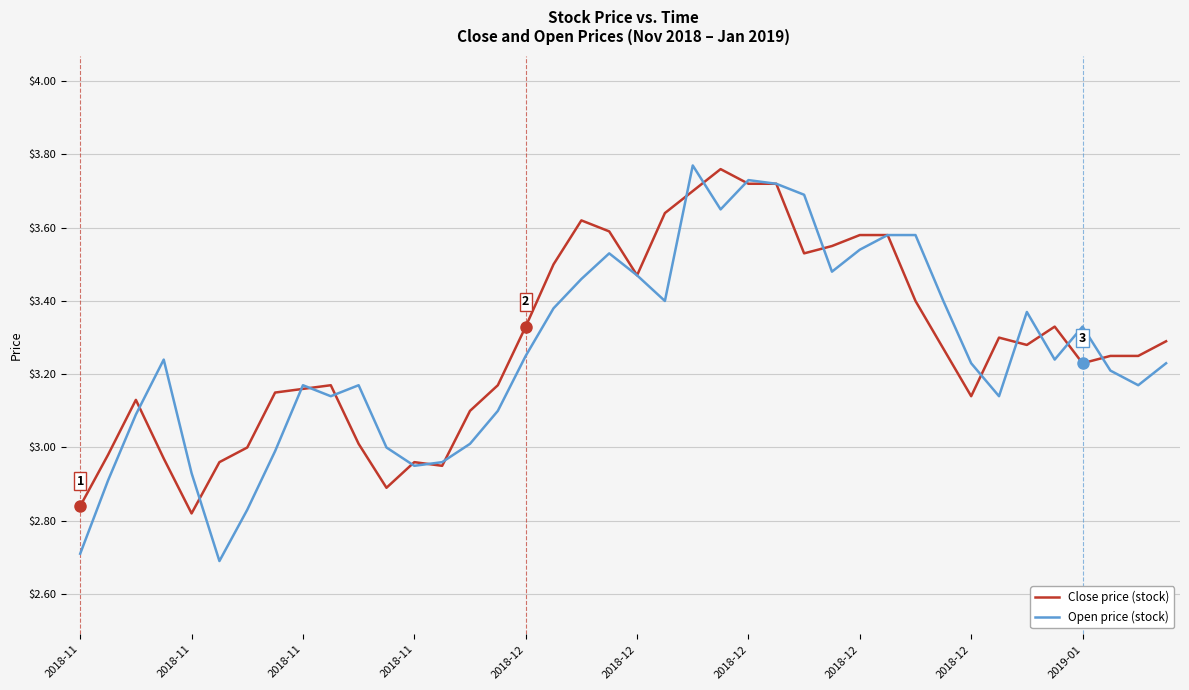

Which series has the largest total across all categories?

Close price (stock)